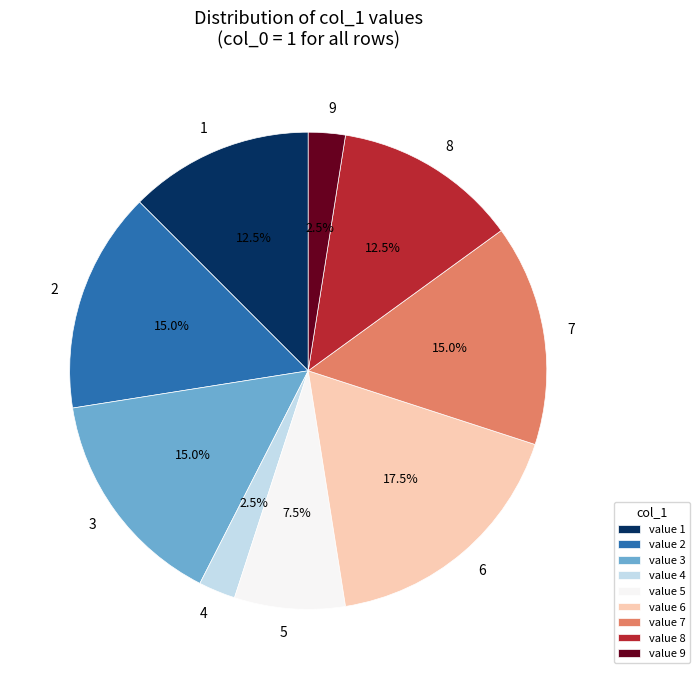

Does 5 represent more than half of the total?

No